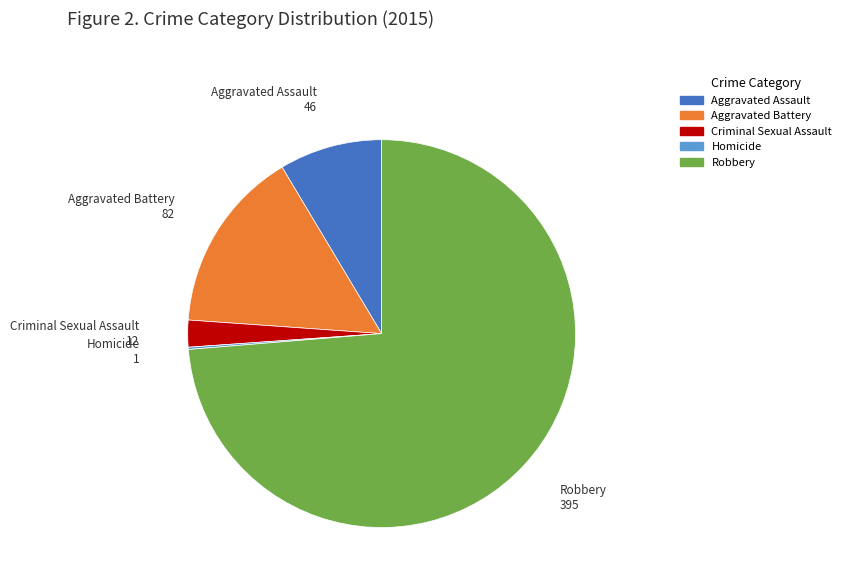

True or false: Aggravated Assault accounts for 9% of the total.

True